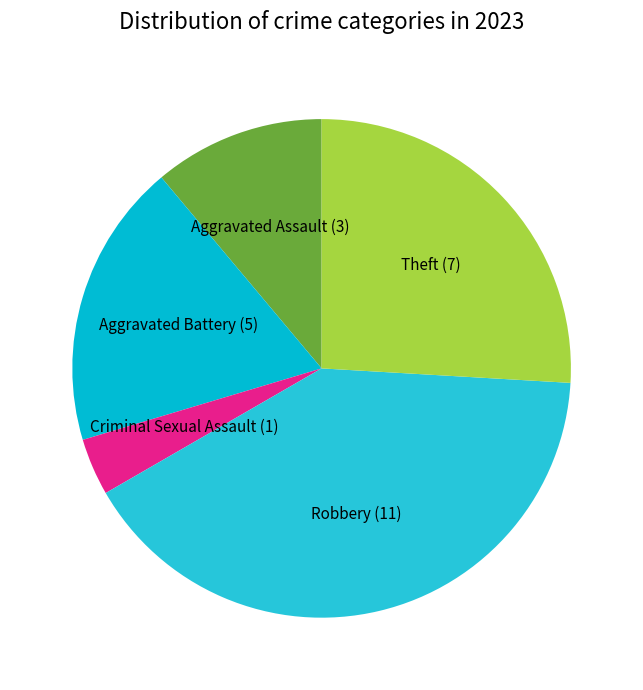

Between Robbery and Theft, which is larger?

Robbery